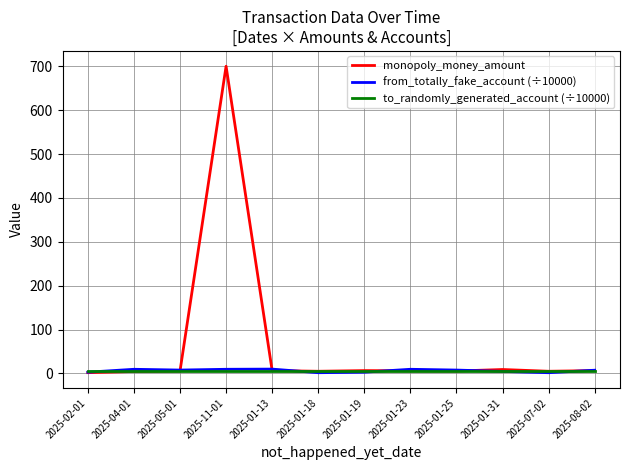

What is the sum of all monopoly_money_amount values?

761.8